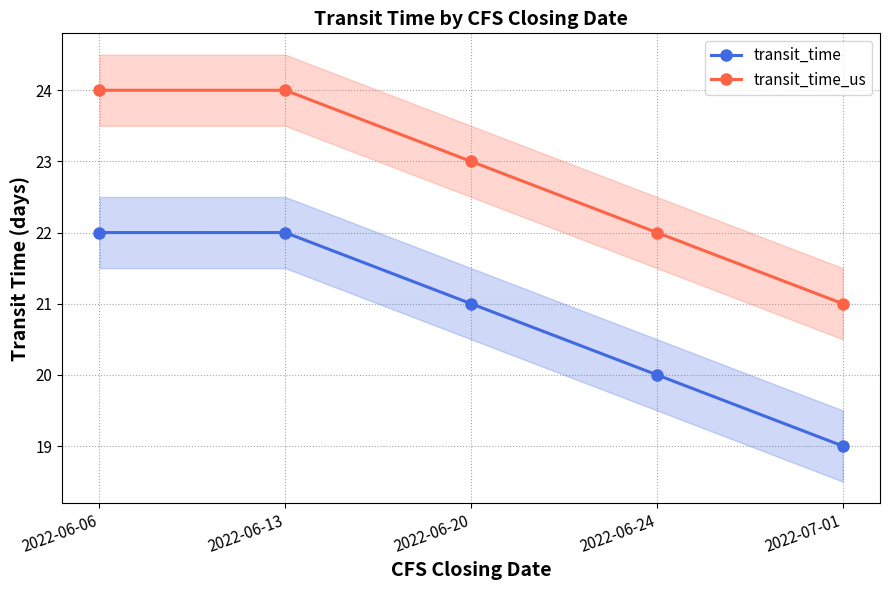

At which category is the sum across all series the highest?

2022-06-06